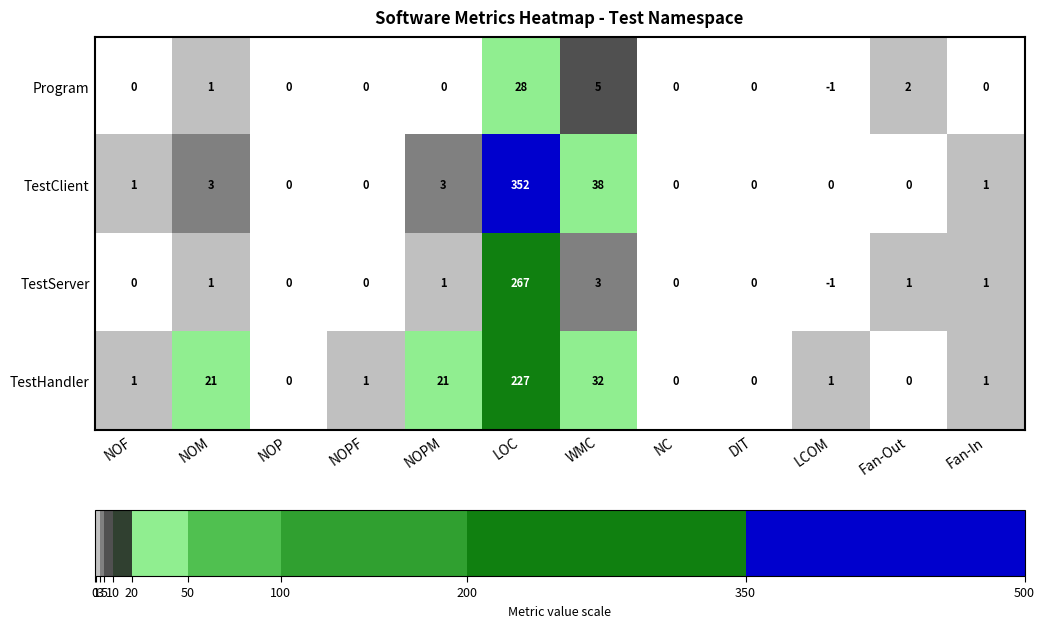

What is the average value of the TestHandler series?

25